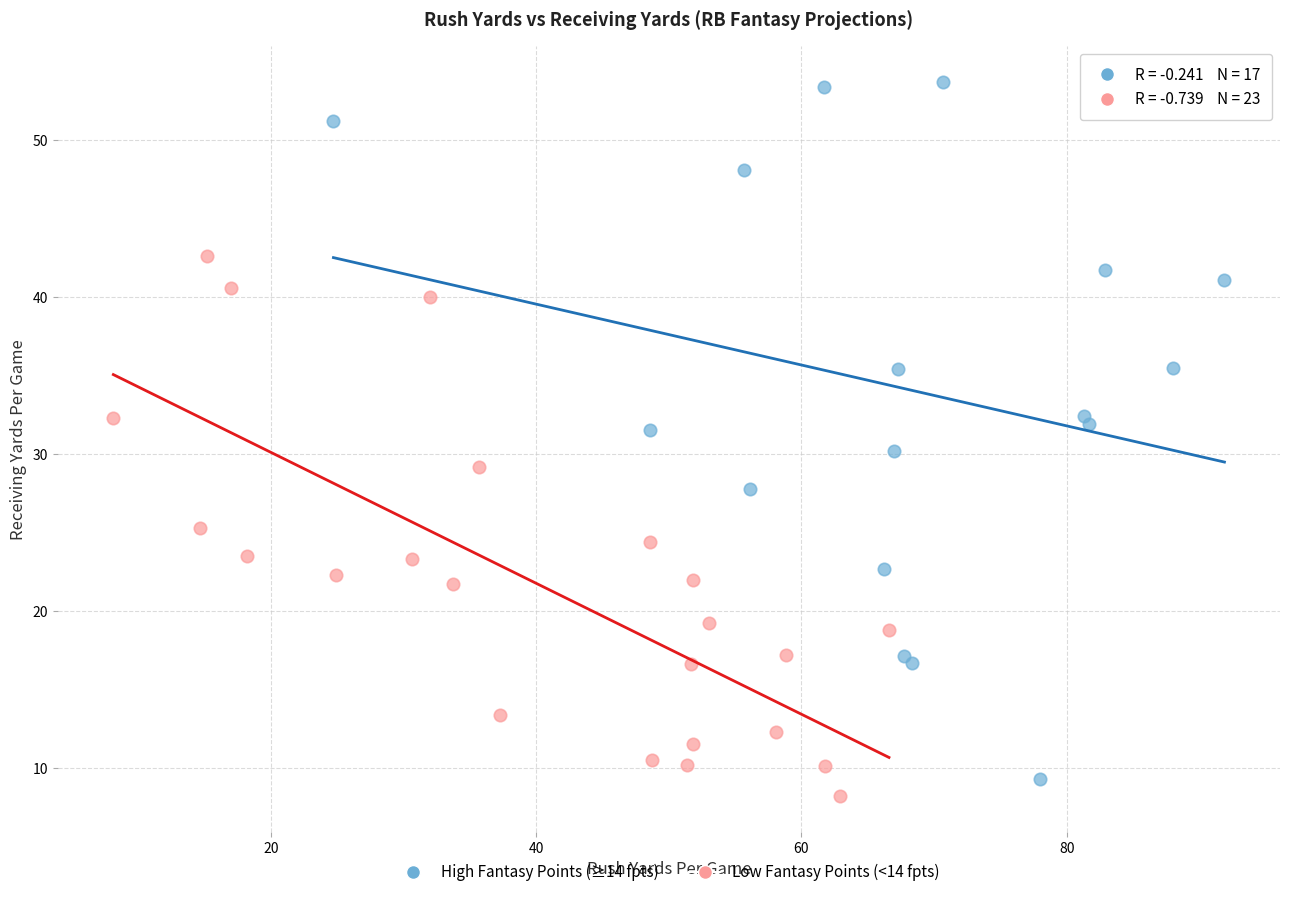

Which series has the widest spread of Y values?

High Fantasy Points (≥14 fpts)